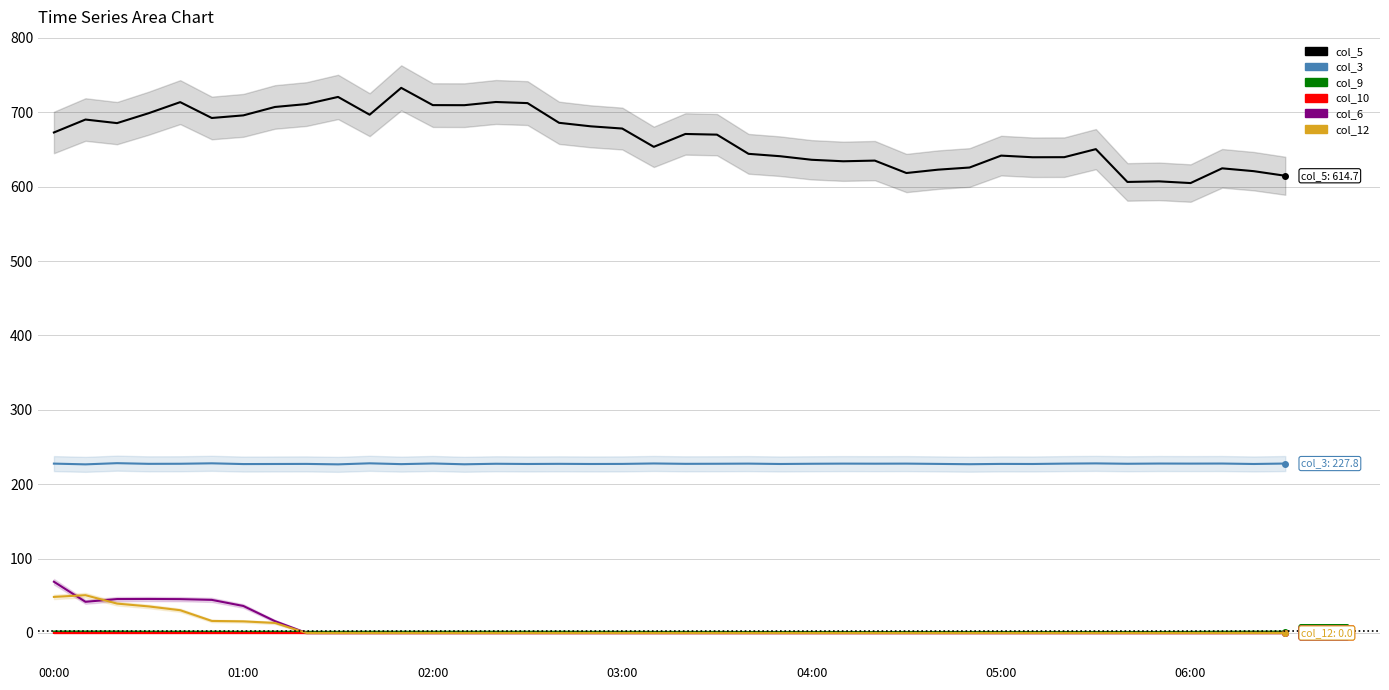

What is the total value across all series at 13?

938.0